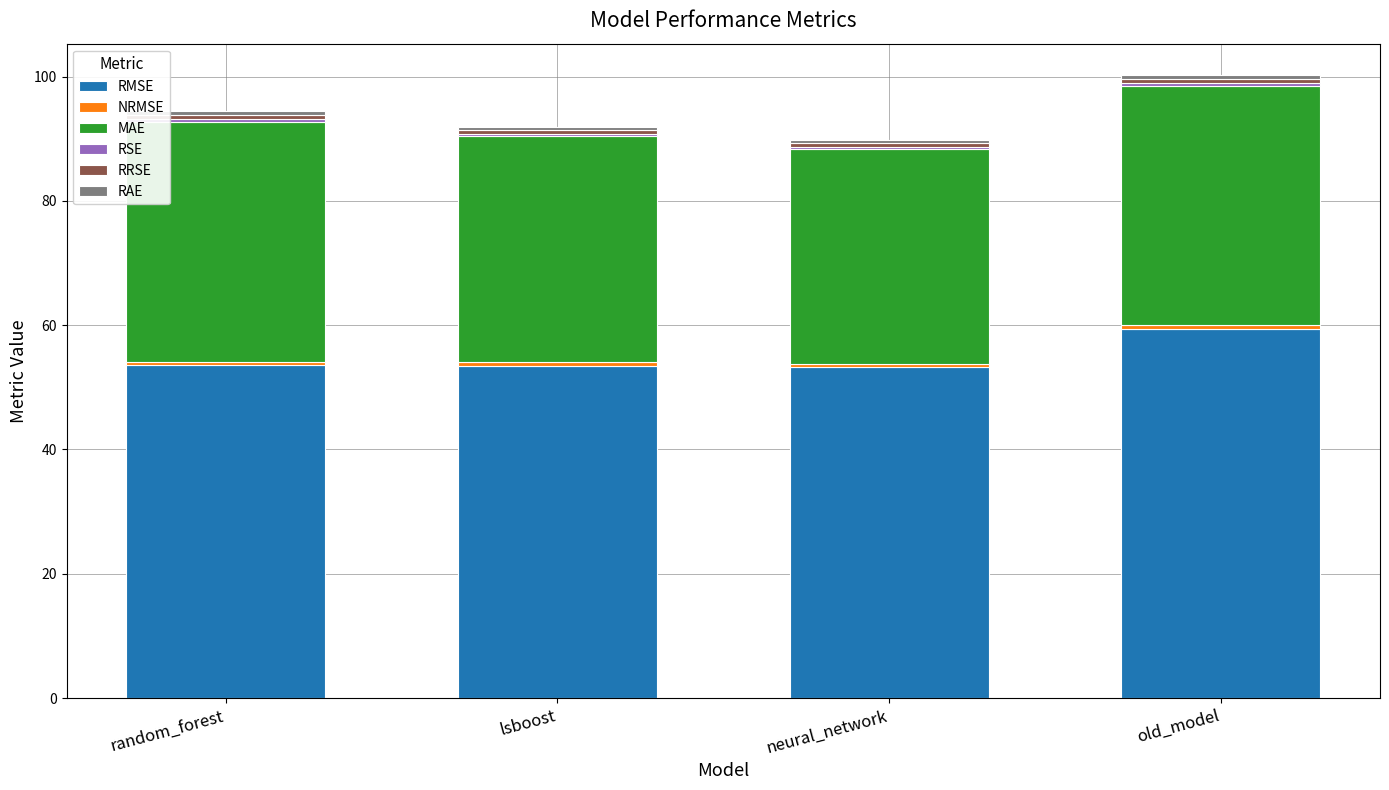

Which category has the highest value in the RMSE series?

old_model